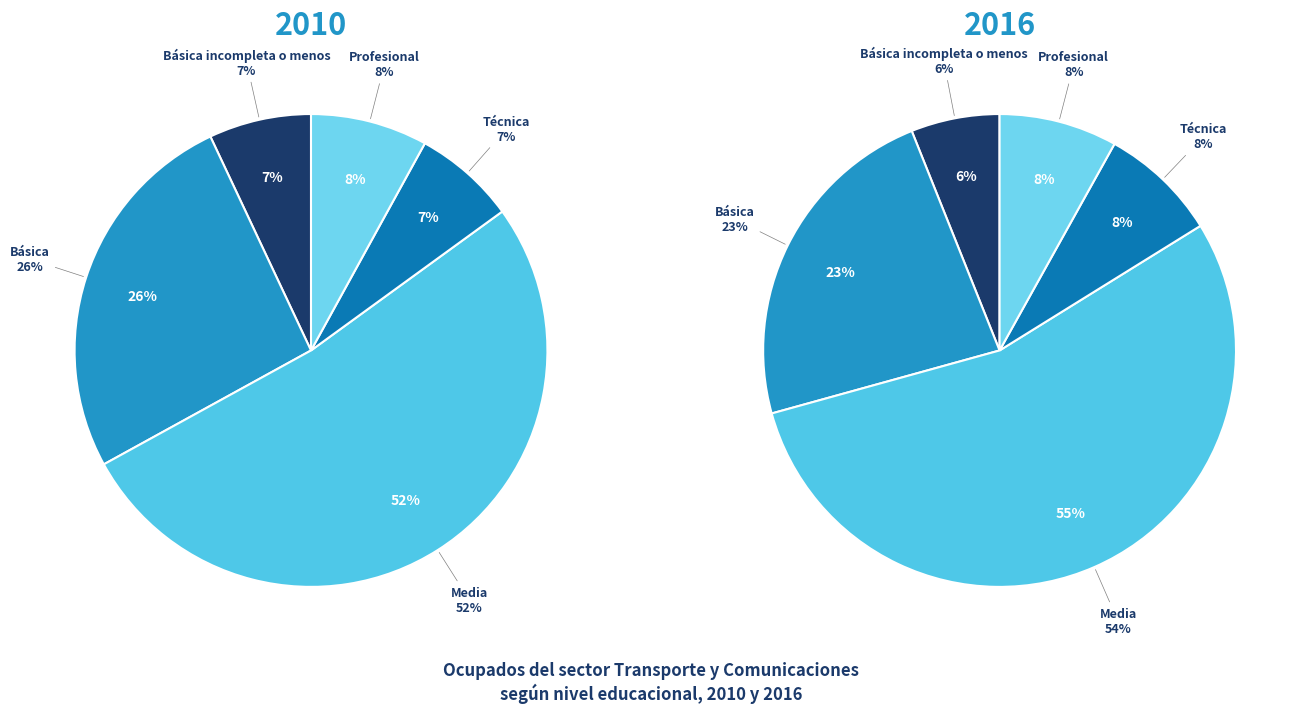

What is the majority slice?

Media